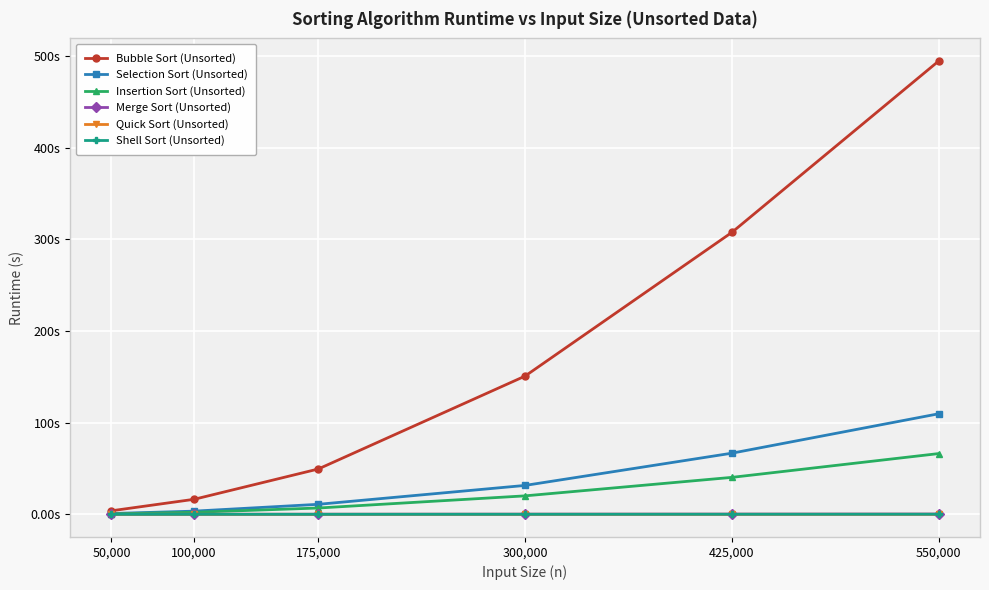

What are all the series names shown in the legend?

Bubble Sort (Unsorted), Selection Sort (Unsorted), Insertion Sort (Unsorted), Merge Sort (Unsorted), Quick Sort (Unsorted), Shell Sort (Unsorted)